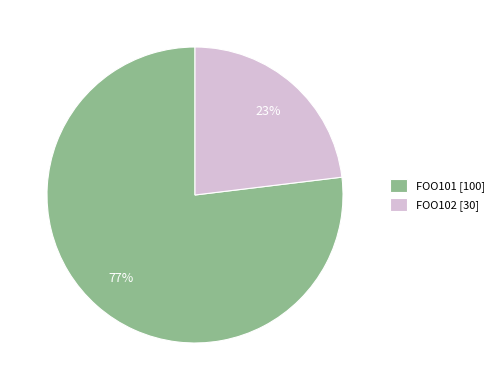

What is the ratio of the value at FOO102 to the value at FOO101?

0.3